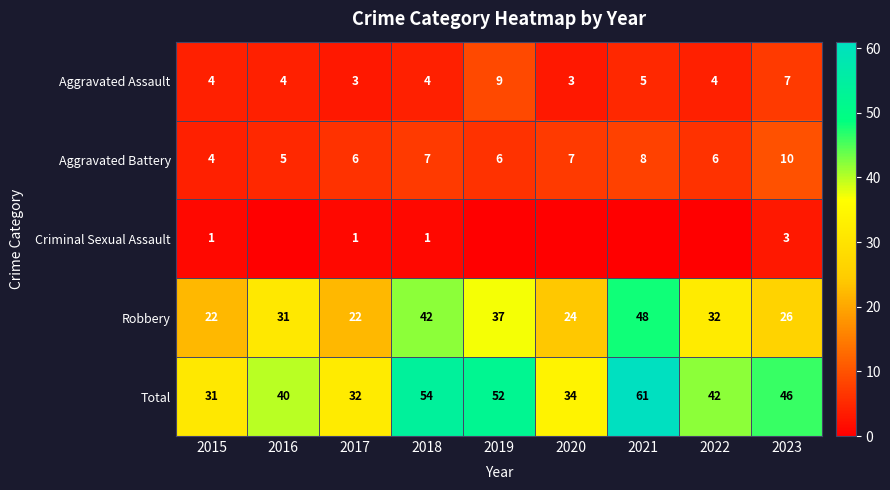

What is the approximate value of Aggravated Battery at 2021?

8